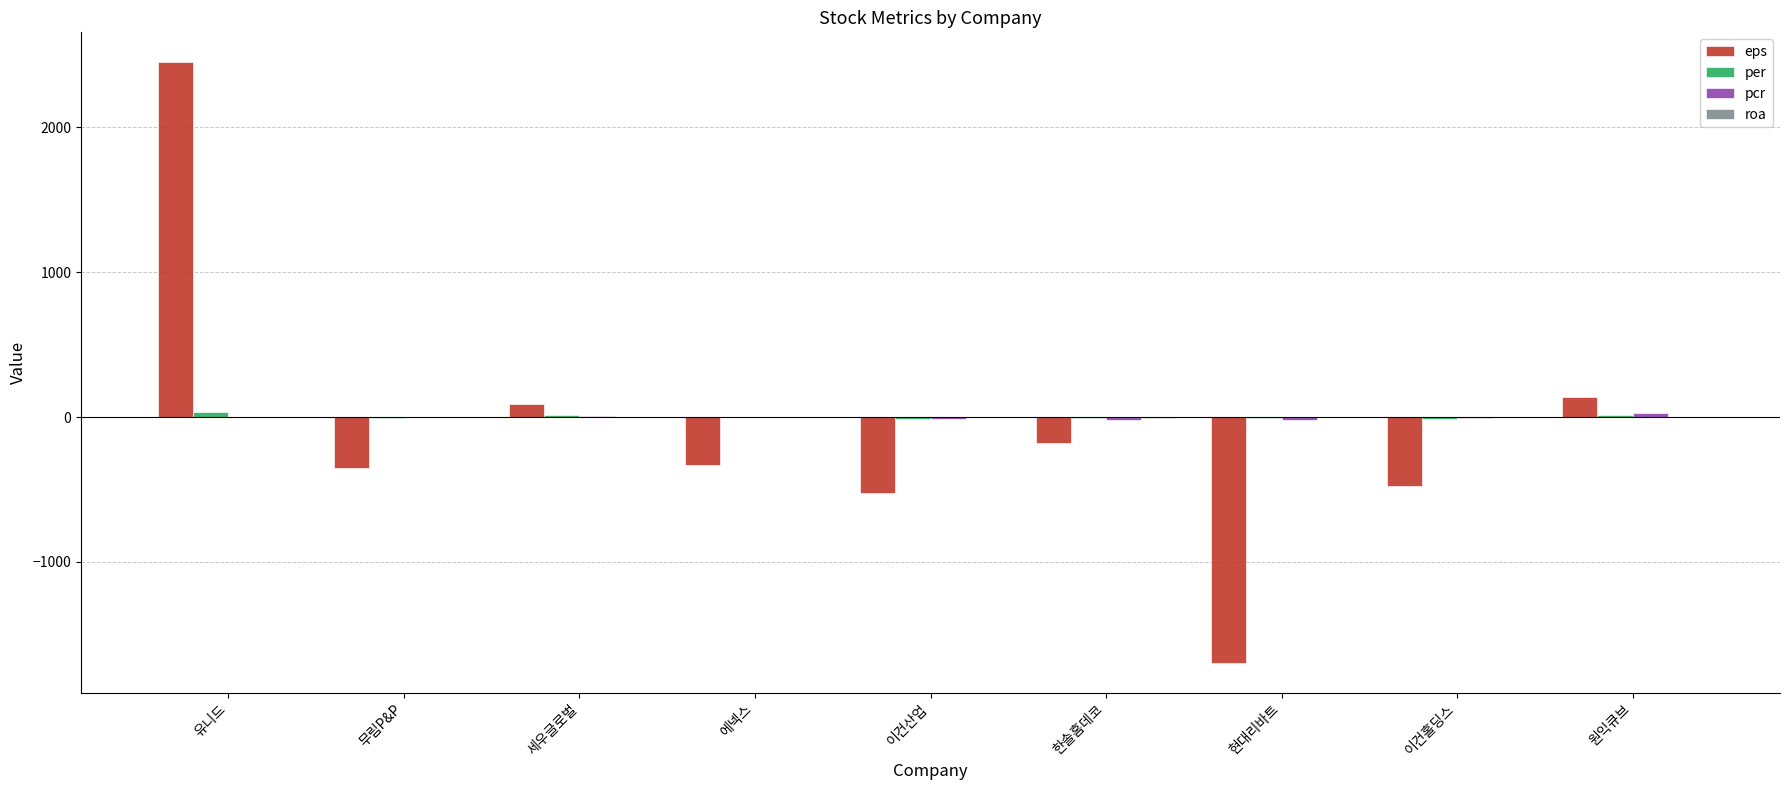

At which category is the sum across all series the highest?

유니드